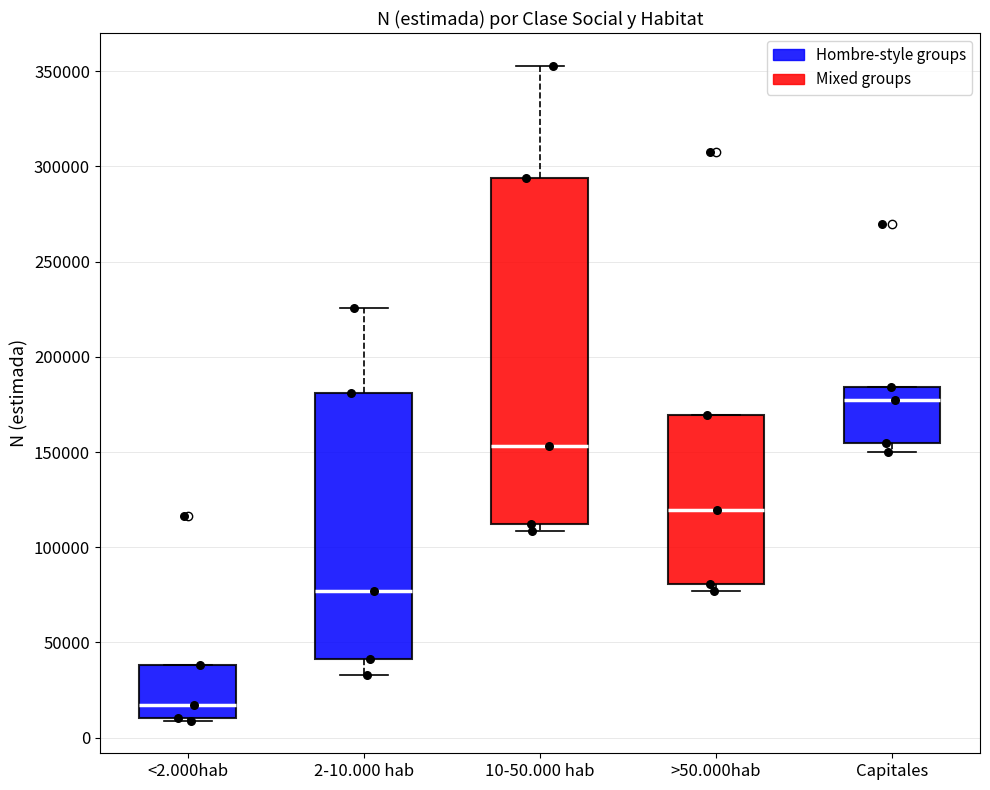

Which box is the tallest, from its lower edge to its upper edge?

10-50.000 hab